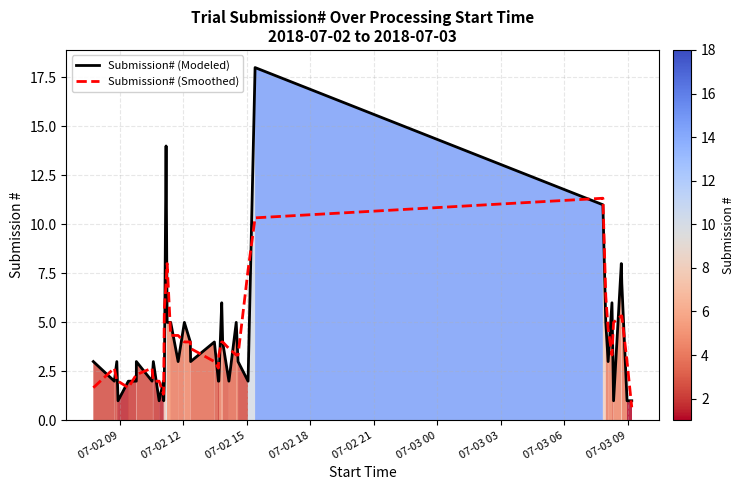

What is the minimum value shown in the chart?

0.7